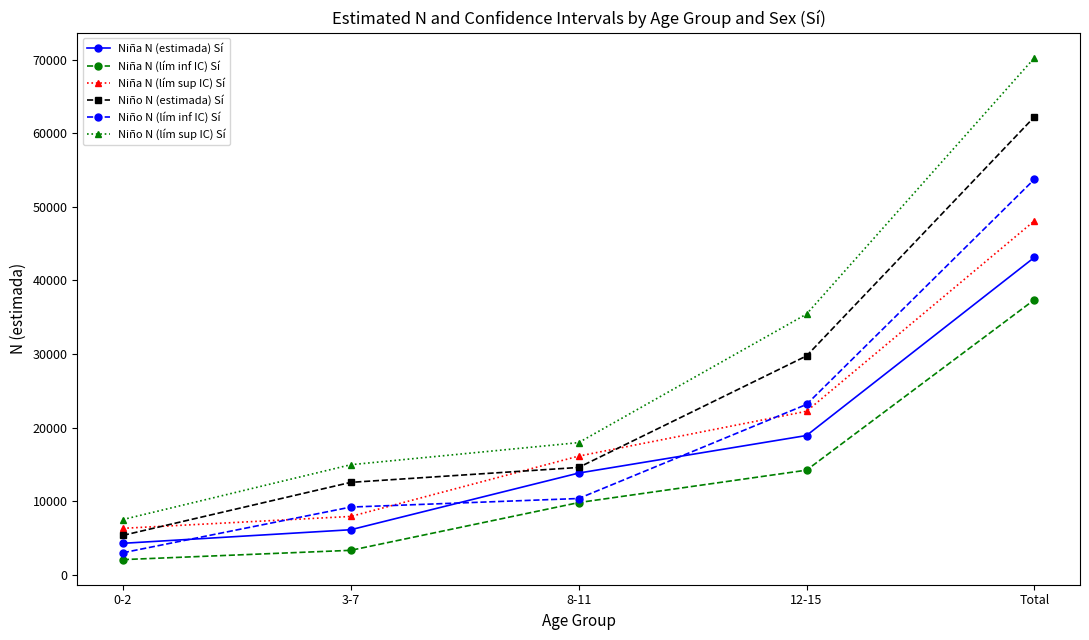

What is the smallest value displayed?

2056